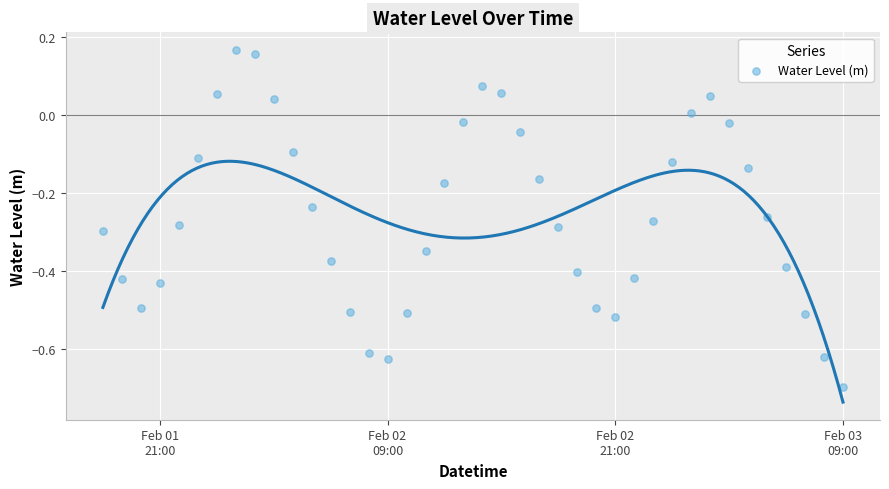

What is the range of Y values (max minus min)?

0.9